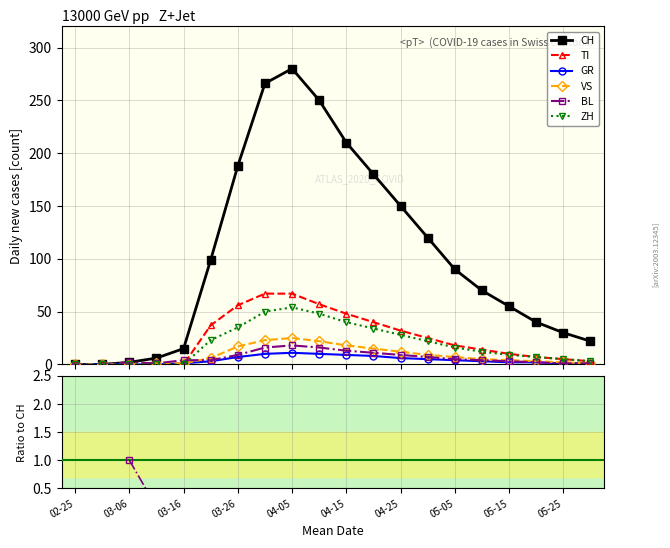

Which has a higher value, 19 or 13?

13